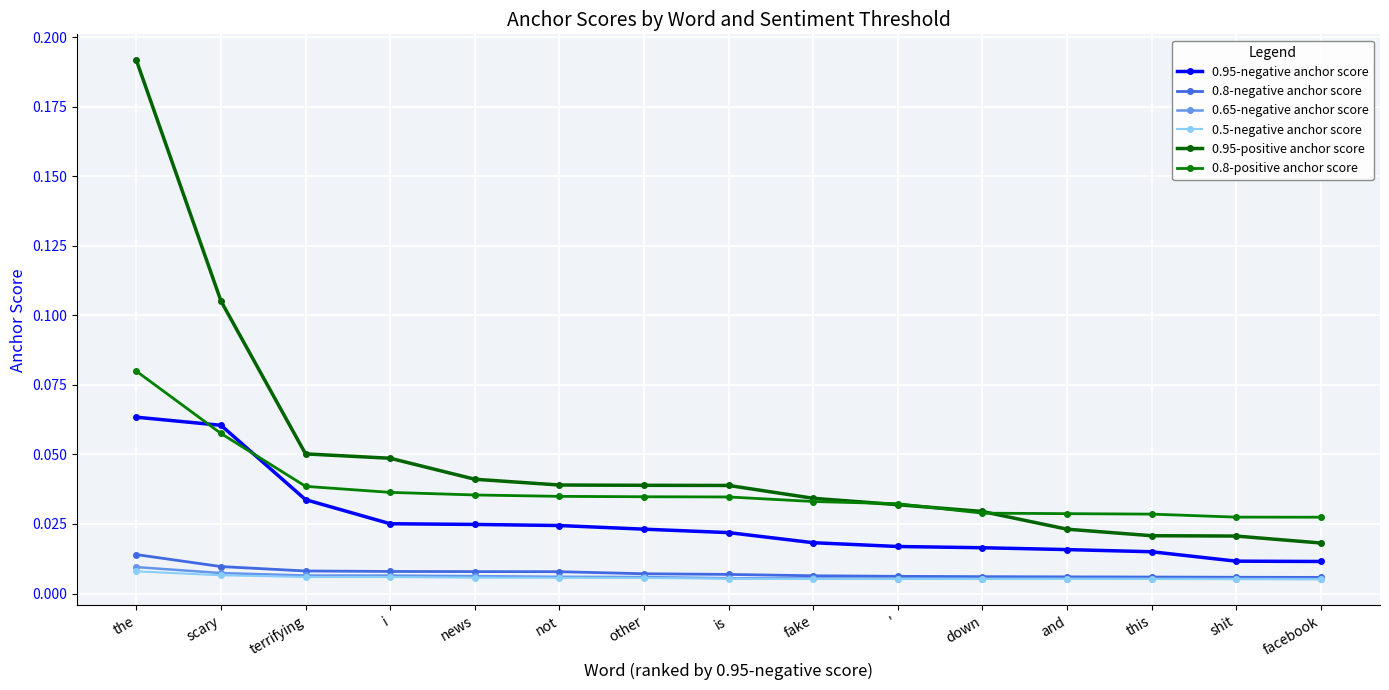

At which category is the sum across all series the highest?

the